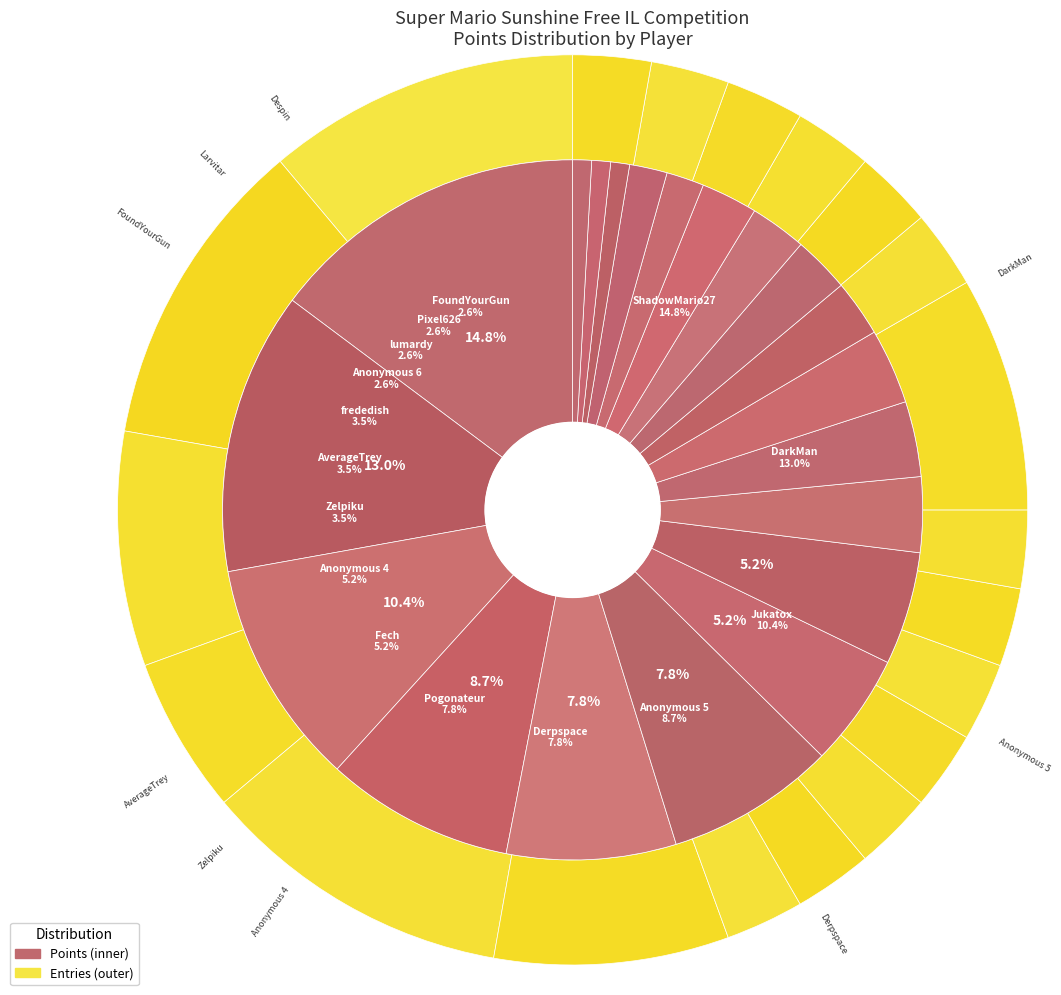

To the nearest percent, what is the combined percentage of Anonymous 5 and AverageTrey?

8%